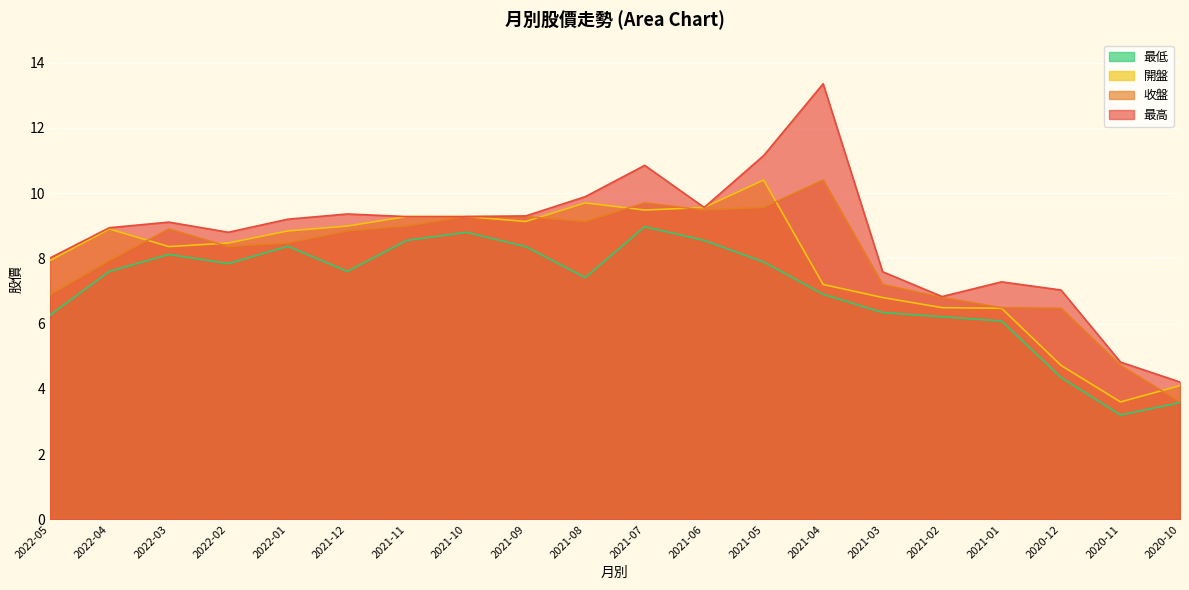

Reading left to right, what are all the values shown in this chart?

最高: 2022-05=8.0	2022-04=8.9	2022-03=9.1	2022-02=8.8	2022-01=9.2	2021-12=9.4	2021-11=9.3	2021-10=9.3	2021-09=9.3	2021-08=9.9	2021-07=10.8	2021-06=9.6	2021-05=11.2	2021-04=13.3	2021-03=7.6	2021-02=6.8	2021-01=7.3	2020-12=7.0	2020-11=4.8	2020-10=4.2
收盤: 2022-05=6.9	2022-04=7.9	2022-03=8.9	2022-02=8.4	2022-01=8.5	2021-12=8.8	2021-11=9.0	2021-10=9.3	2021-09=9.3	2021-08=9.1	2021-07=9.7	2021-06=9.5	2021-05=9.6	2021-04=10.4	2021-03=7.2	2021-02=6.8	2021-01=6.5	2020-12=6.5	2020-11=4.7	2020-10=3.6
開盤: 2022-05=7.9	2022-04=8.9	2022-03=8.4	2022-02=8.5	2022-01=8.8	2021-12=9.0	2021-11=9.3	2021-10=9.3	2021-09=9.1	2021-08=9.7	2021-07=9.5	2021-06=9.6	2021-05=10.4	2021-04=7.2	2021-03=6.8	2021-02=6.5	2021-01=6.5	2020-12=4.7	2020-11=3.6	2020-10=4.1
最低: 2022-05=6.3	2022-04=7.6	2022-03=8.1	2022-02=7.8	2022-01=8.4	2021-12=7.6	2021-11=8.6	2021-10=8.8	2021-09=8.4	2021-08=7.4	2021-07=9.0	2021-06=8.6	2021-05=7.9	2021-04=6.9	2021-03=6.3	2021-02=6.2	2021-01=6.1	2020-12=4.3	2020-11=3.2	2020-10=3.6